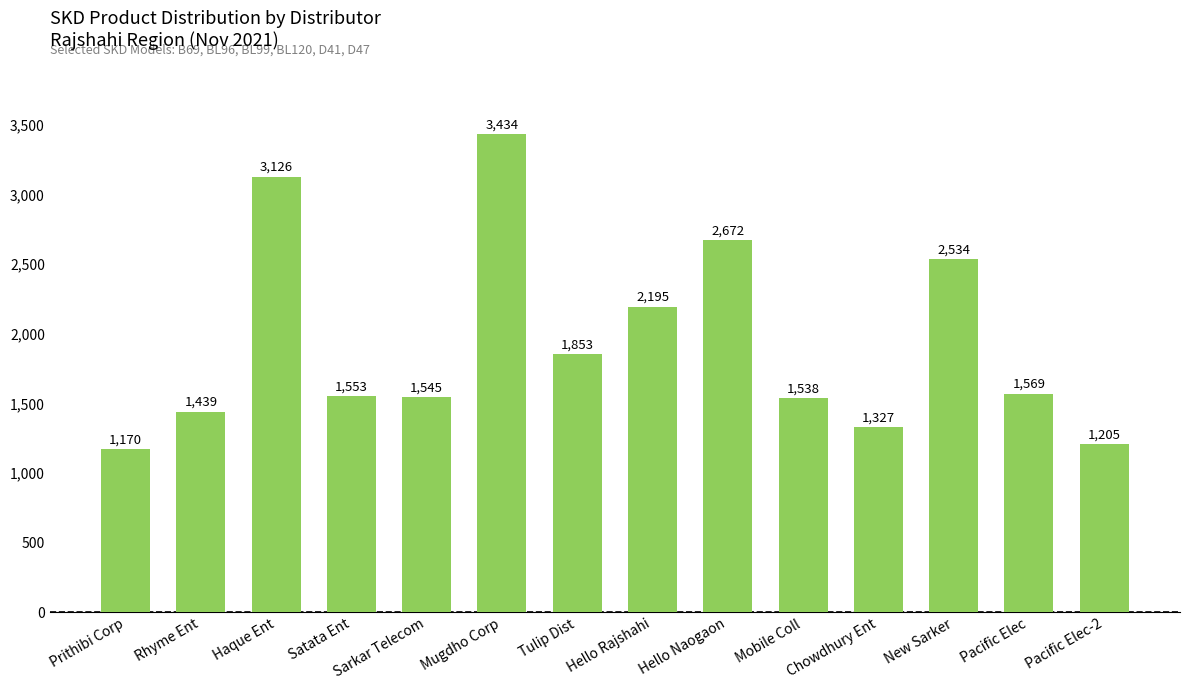

Does the chart contain any negative values?

No